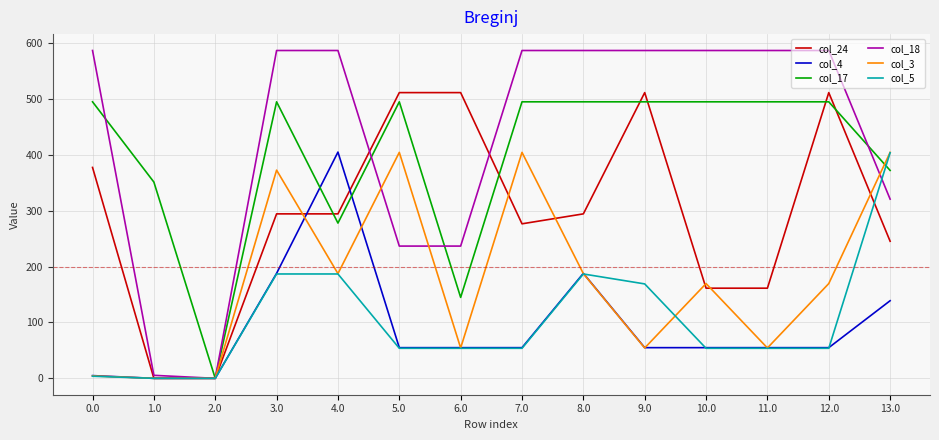

Reading left to right, extract all data points from this chart.

col_24: 0.0=377.4	1.0=0.0	2.0=0.0	3.0=294.3	4.0=294.3	5.0=511.3	6.0=511.3	7.0=276.5	8.0=294.3	9.0=511.3	10.0=161.3	11.0=161.3	12.0=511.3	13.0=245.3
col_4: 0.0=4.9	1.0=0.0	2.0=0.0	3.0=187.9	4.0=404.9	5.0=54.9	6.0=54.9	7.0=54.9	8.0=187.9	9.0=54.9	10.0=54.9	11.0=54.9	12.0=54.9	13.0=138.9
col_17: 0.0=494.8	1.0=351.2	2.0=0.0	3.0=494.8	4.0=277.8	5.0=494.8	6.0=144.8	7.0=494.8	8.0=494.8	9.0=494.8	10.0=494.8	11.0=494.8	12.0=494.8	13.0=372.1
col_18: 0.0=586.7	1.0=5.4	2.0=0.0	3.0=586.7	4.0=586.7	5.0=236.7	6.0=236.7	7.0=586.7	8.0=586.7	9.0=586.7	10.0=586.7	11.0=586.7	12.0=586.7	13.0=320.7
col_3: 0.0=4.4	1.0=0.0	2.0=0.0	3.0=372.6	4.0=187.4	5.0=404.4	6.0=54.4	7.0=404.4	8.0=187.4	9.0=54.4	10.0=169.6	11.0=54.4	12.0=169.6	13.0=404.4
col_5: 0.0=3.8	1.0=0.0	2.0=0.0	3.0=186.8	4.0=186.8	5.0=53.8	6.0=53.8	7.0=53.8	8.0=186.8	9.0=169.0	10.0=53.8	11.0=53.8	12.0=53.8	13.0=403.8